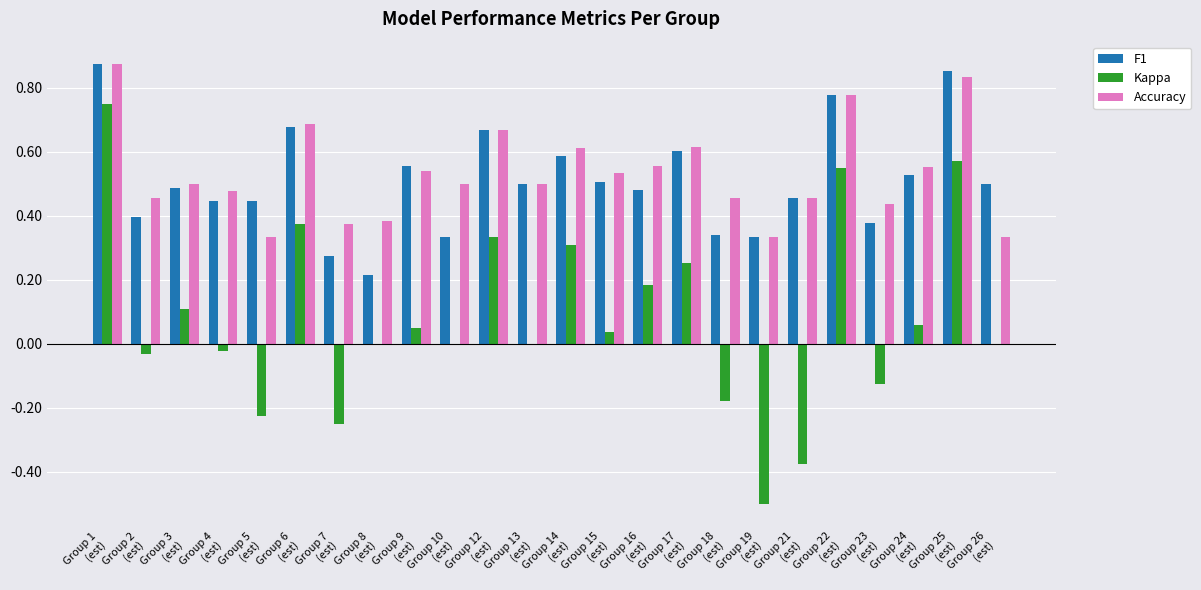

What is the sum of all Accuracy values?

12.8